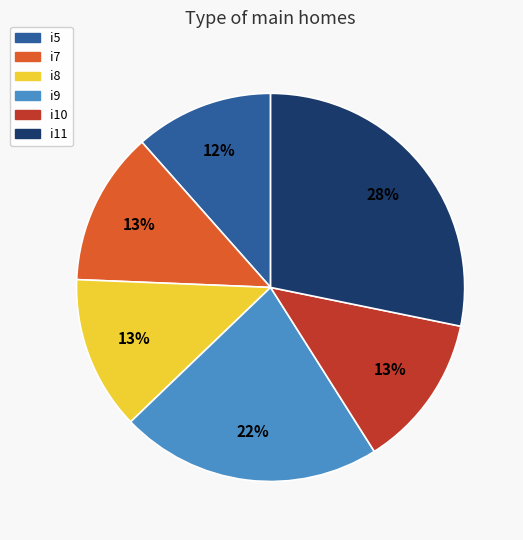

To the nearest percent, what percentage of the pie is i10?

13%